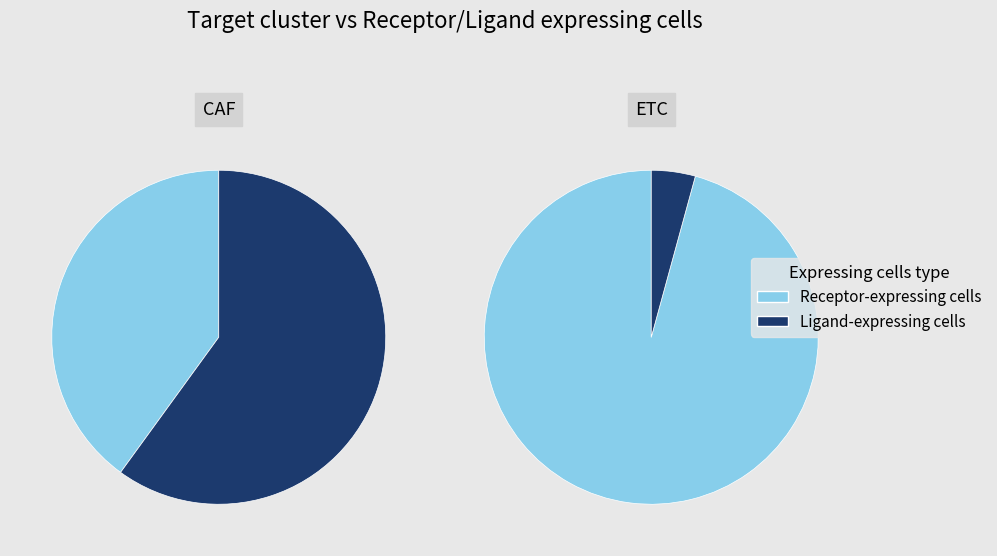

Which has a higher value, ETC or CAF?

ETC